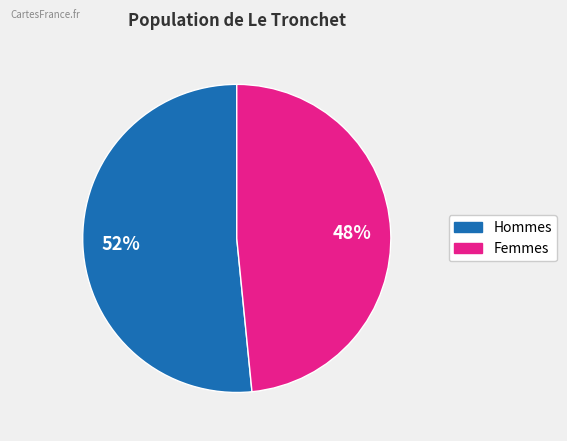

To the nearest percent, what is the average slice percentage?

50%